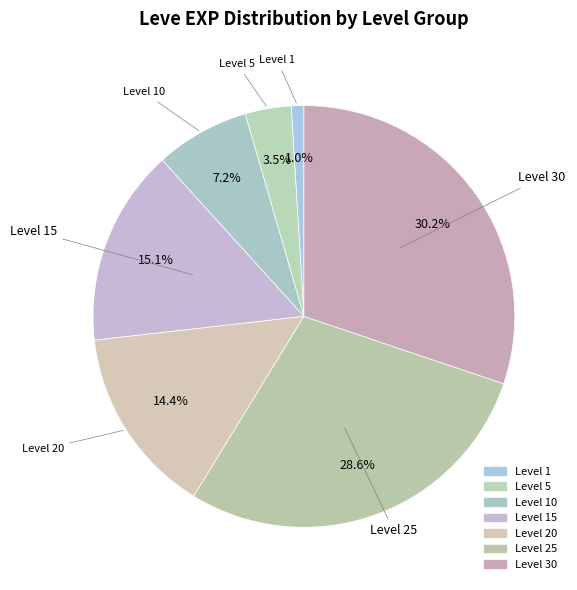

How many segments does this pie chart have?

7